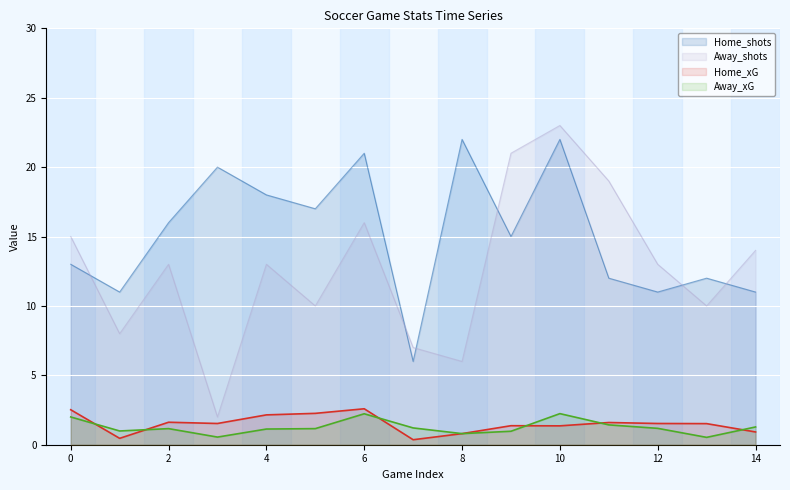

At which category does the chart reach its minimum across all series?

7